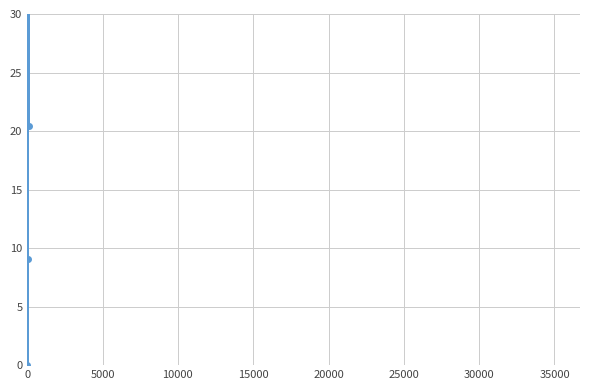

Reading left to right, extract all data points from this chart.

42.9	0.0	36.4	9.1	48.0	33.3	42.7	20.4	80.4	74.8	93.7	95.3	39.1	42.8	68.6	78.2	58.3	72.0	51.4	75.4	38.9	54.4	48.3	87.6	43.8	70.2	70.2	81.4	77.7	55.1	58.8	37.7	44.5	54.8	57.4